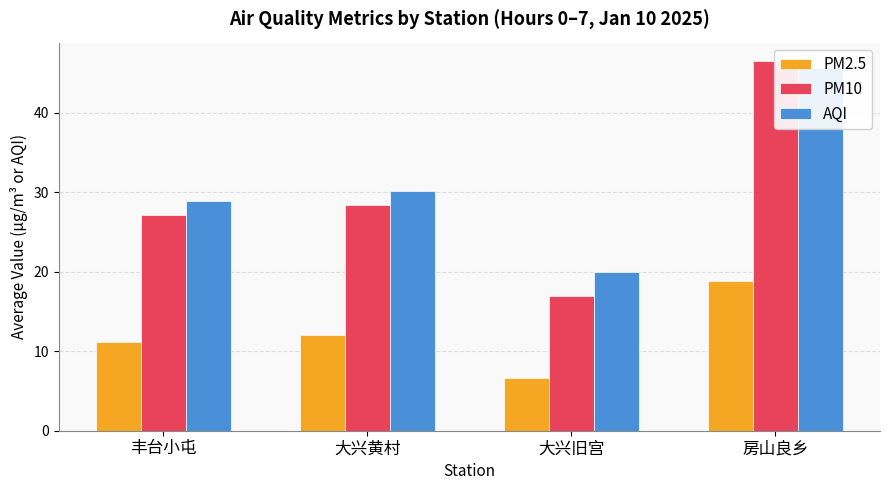

List the labels in order of AQI value, smallest first.

大兴旧宫, 丰台小屯, 大兴黄村, 房山良乡